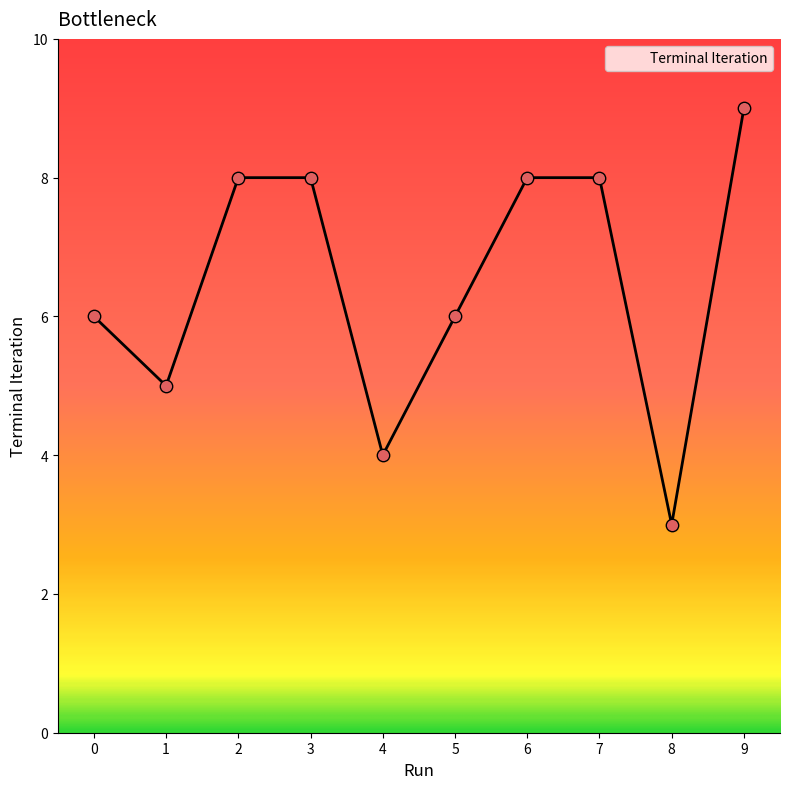

What is the change in value from 2 to 9?

+1